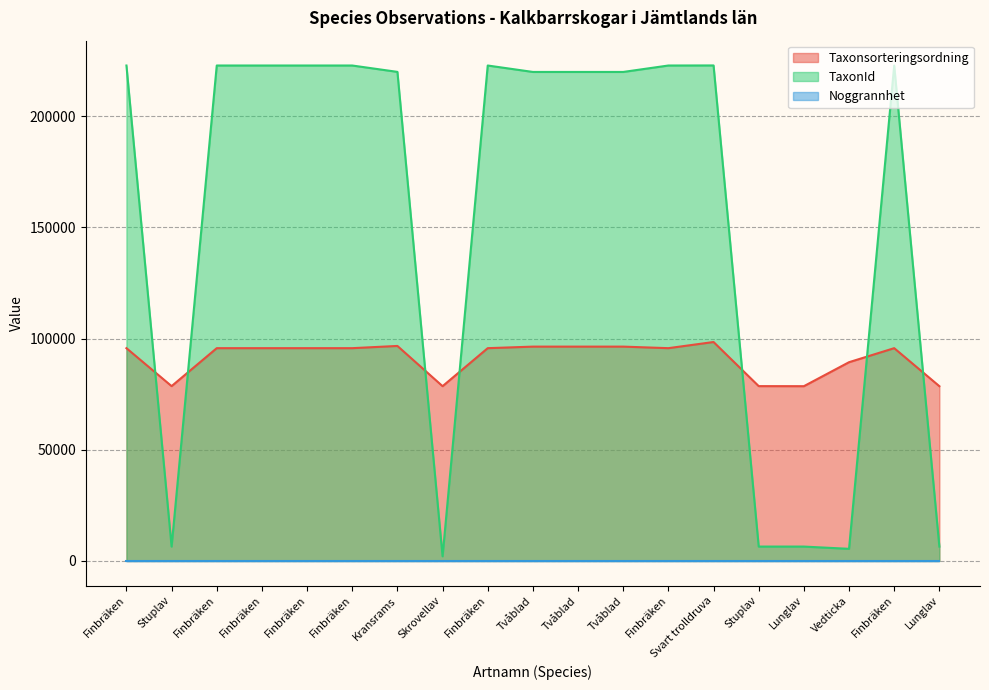

Does the chart have visible grid lines?

Yes